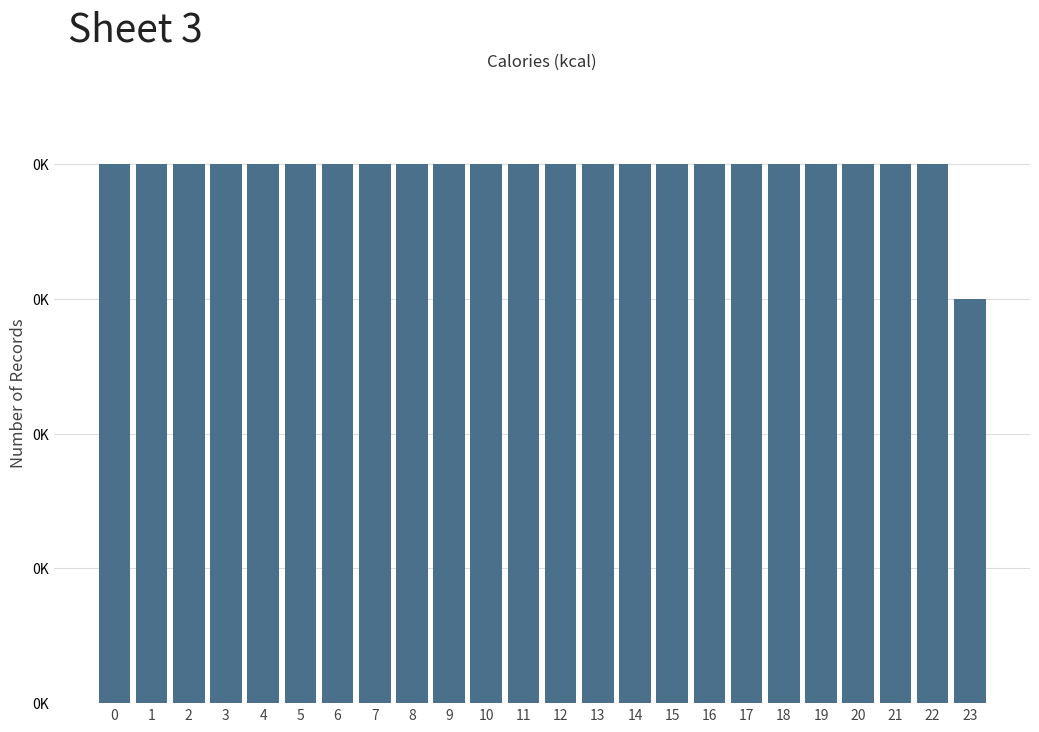

Are the bars horizontal?

No